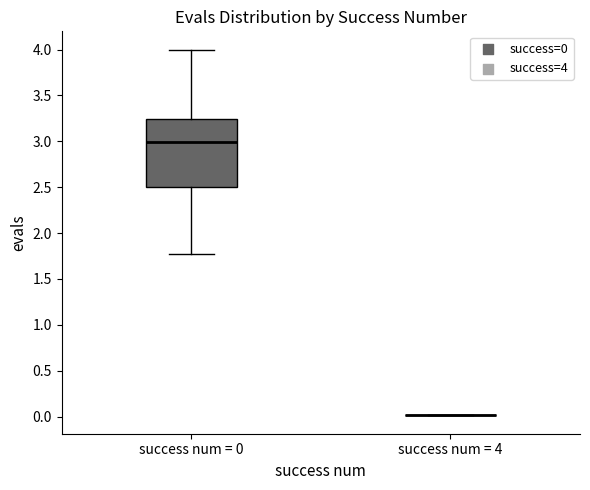

Which box is the tallest, from its lower edge to its upper edge?

success num = 0